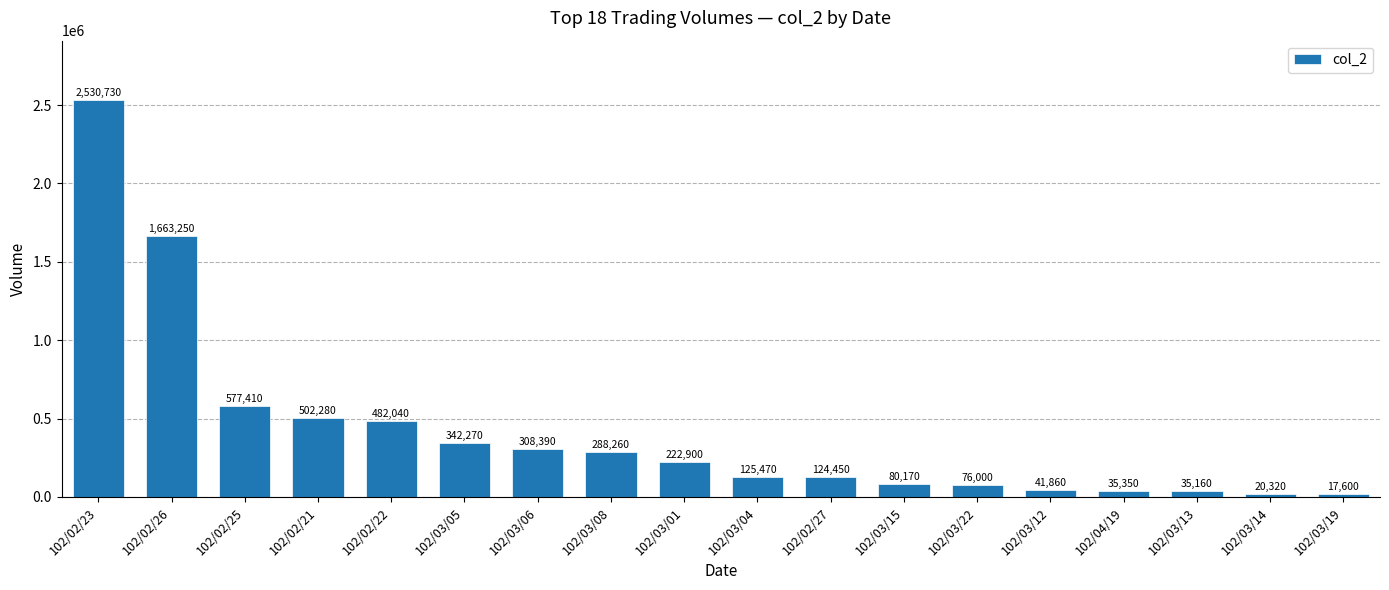

True or false: the data shows 308390 at 102/03/06.

True